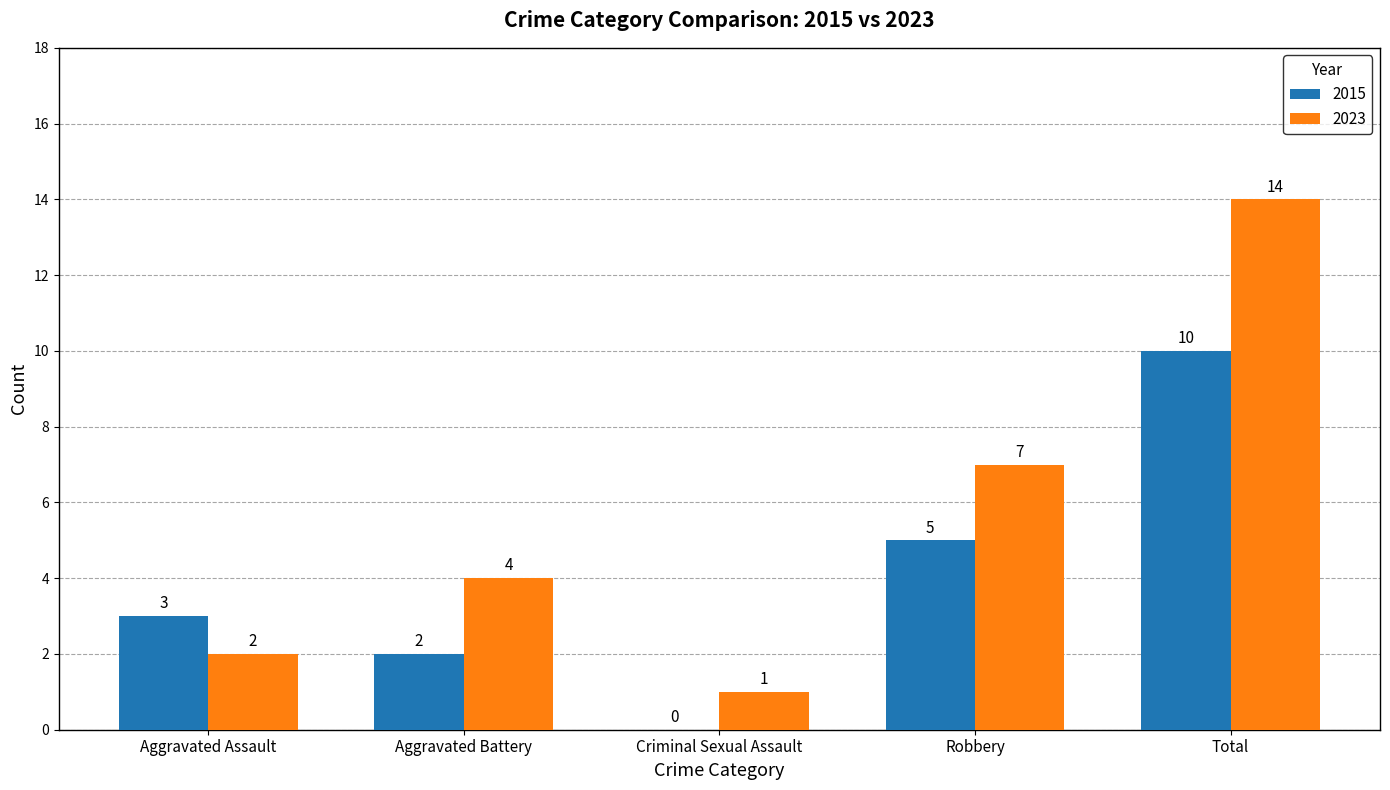

What is the maximum value shown in the chart?

14